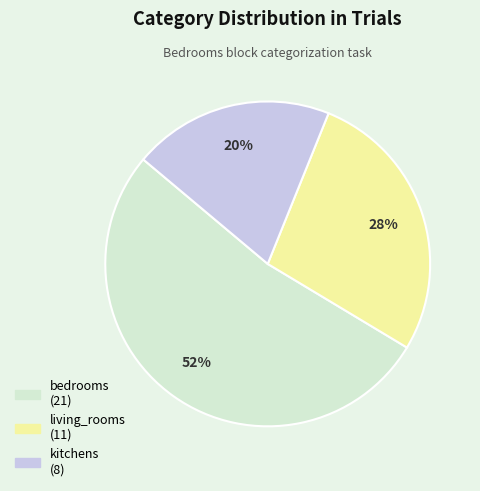

To the nearest percent, what is the difference between the largest and smallest slice percentages?

32%